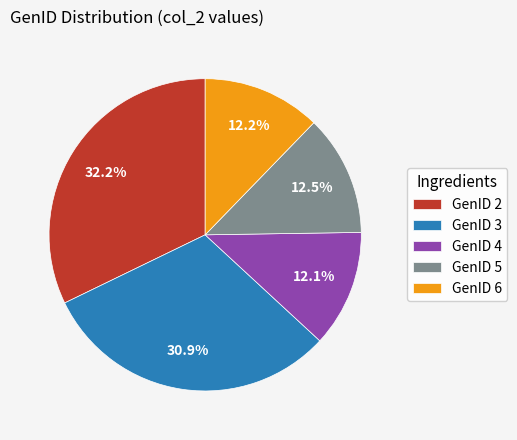

Between GenID 3 and GenID 5, which is larger?

GenID 3